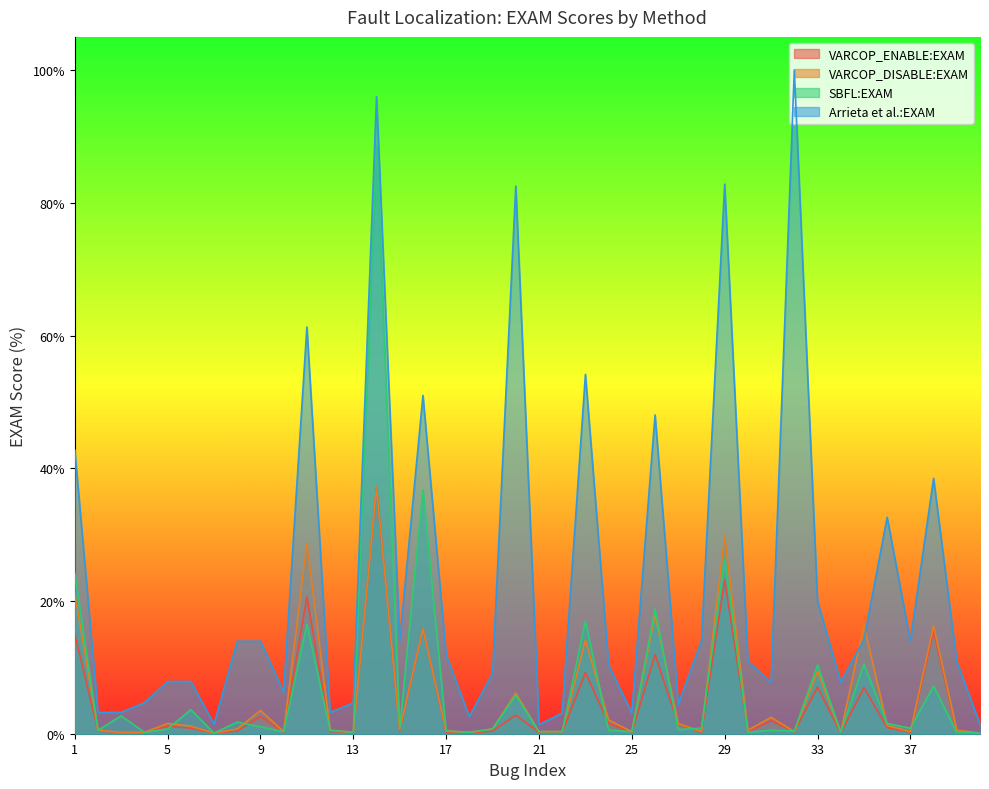

Rank the series by their maximum value, from highest to lowest.

Arrieta et al.:EXAM, SBFL:EXAM, VARCOP_ENABLE:EXAM, VARCOP_DISABLE:EXAM